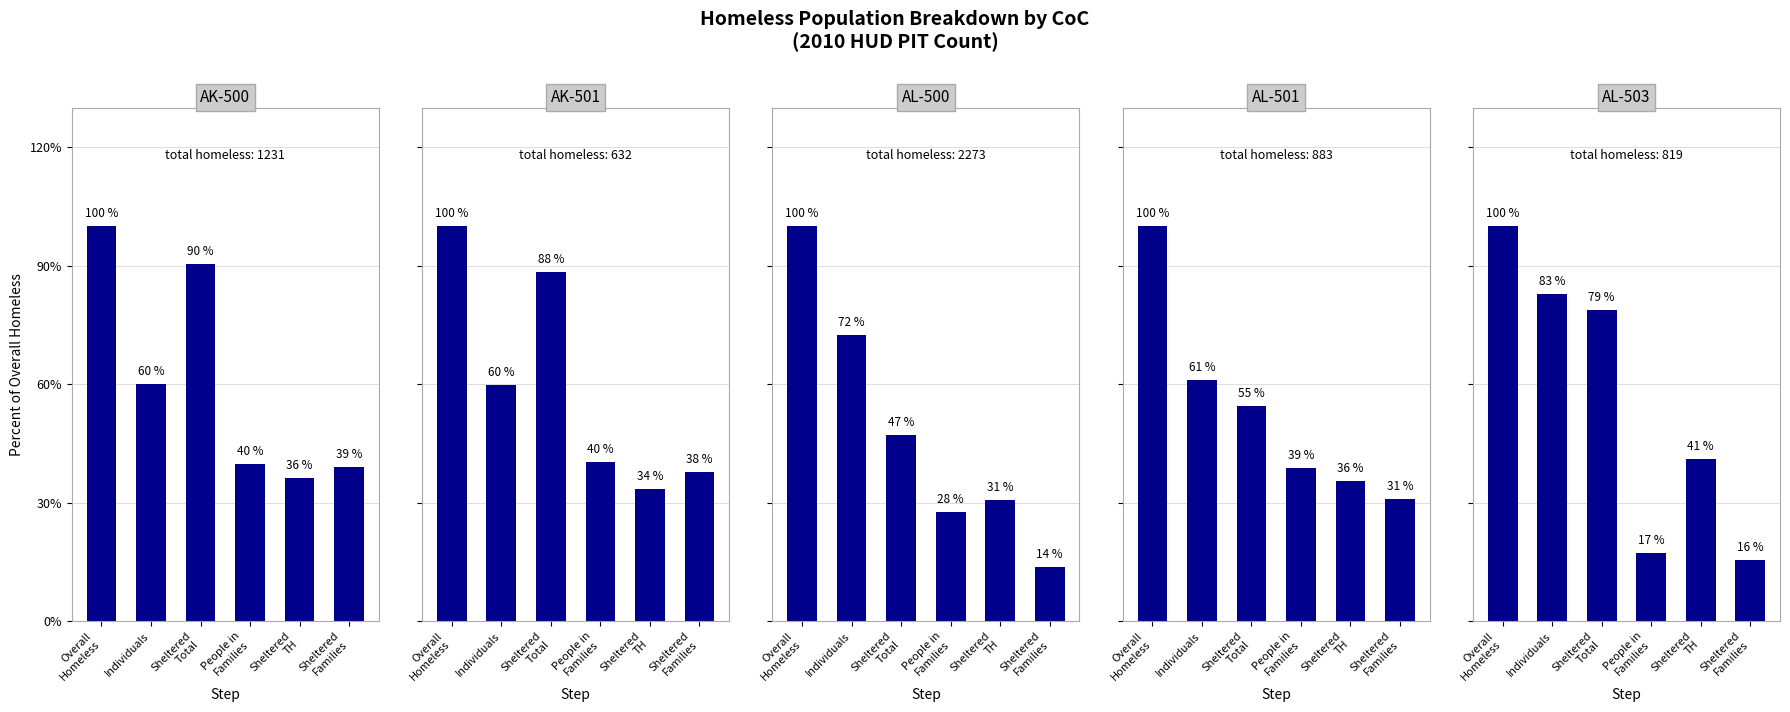

Does the chart contain stacked bars?

No